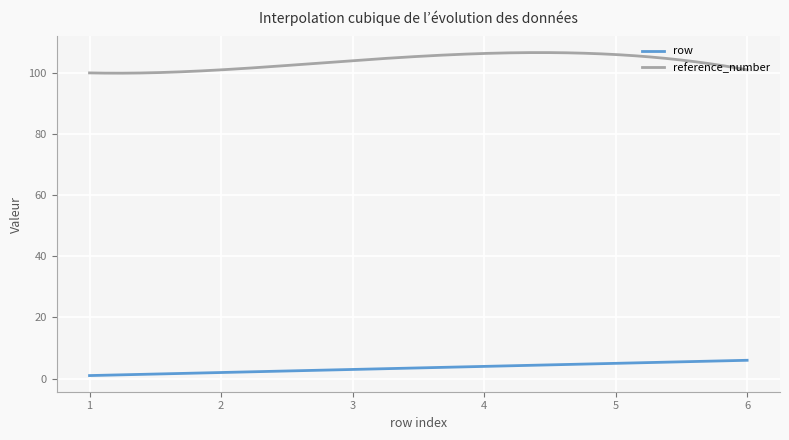

List the series in order of their overall mean, lowest first.

row, reference_number